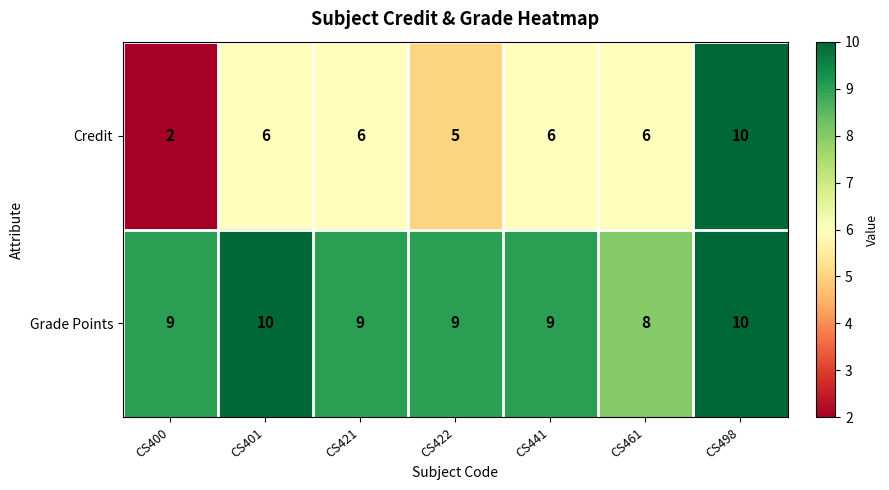

Rank the series by their average value, from lowest to highest.

Credit, Grade Points